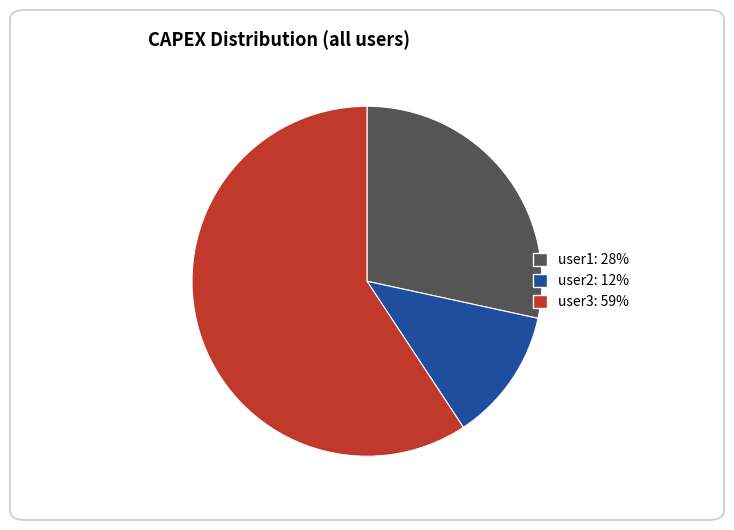

Which has a higher value, user2: 12% or user3: 59%?

user3: 59%